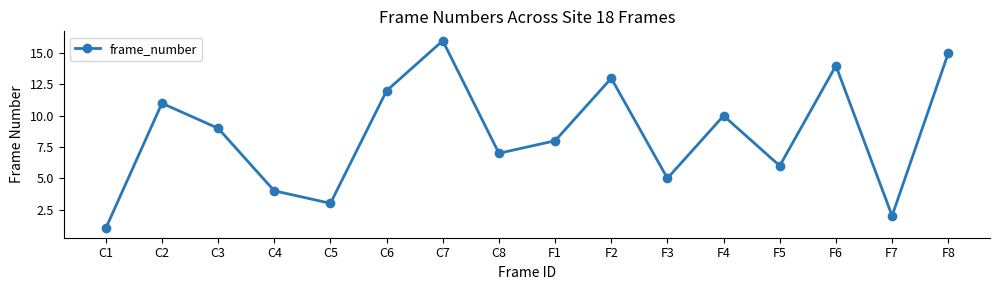

At which label is the value closest to 8?

F1